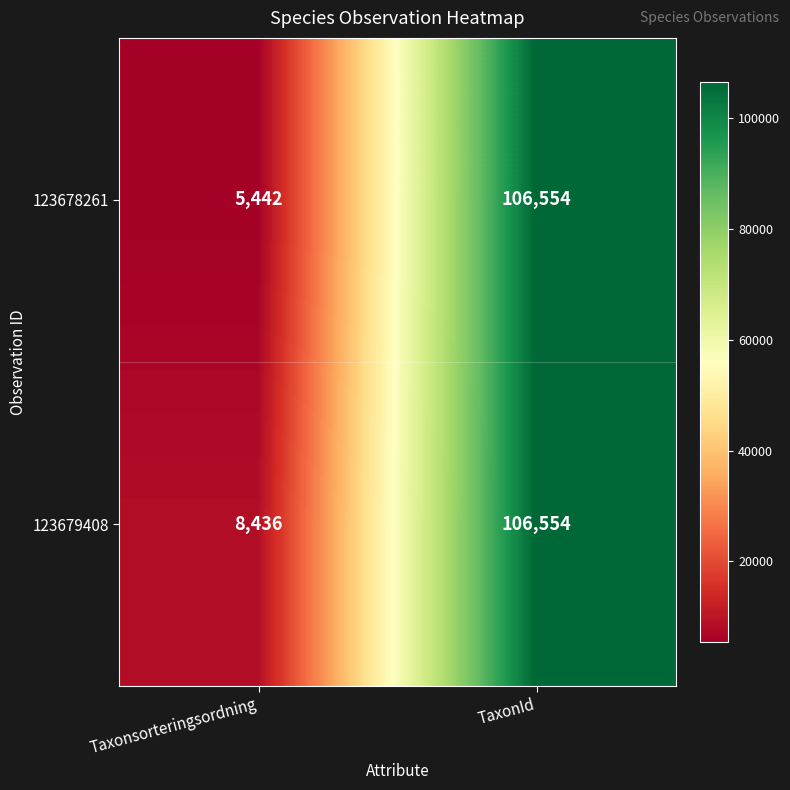

Reading right to left, extract all data points from this chart.

123678261: TaxonId=106554	Taxonsorteringsordning=5442
123679408: TaxonId=106554	Taxonsorteringsordning=8436